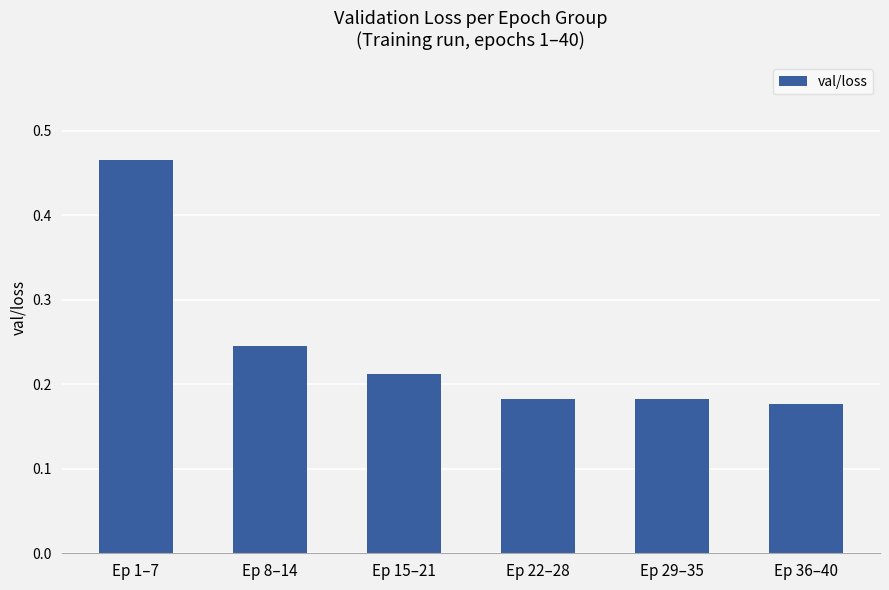

How many values are between 0 and 1?

6